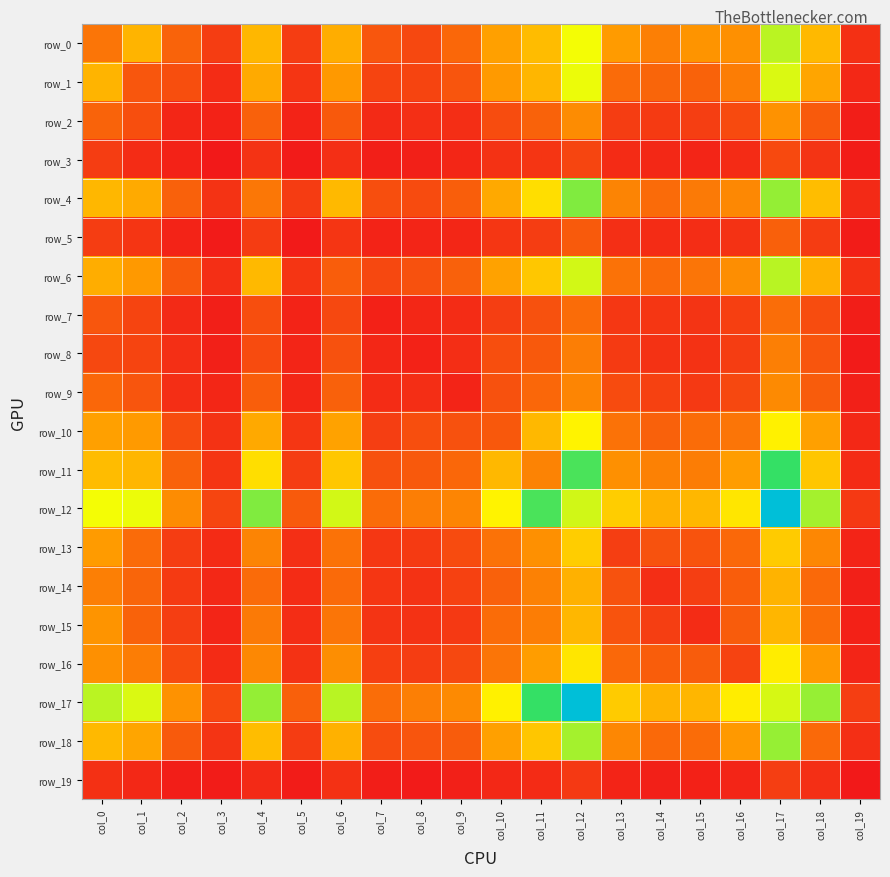

Where is row_3 nearest to the value 78?

col_10